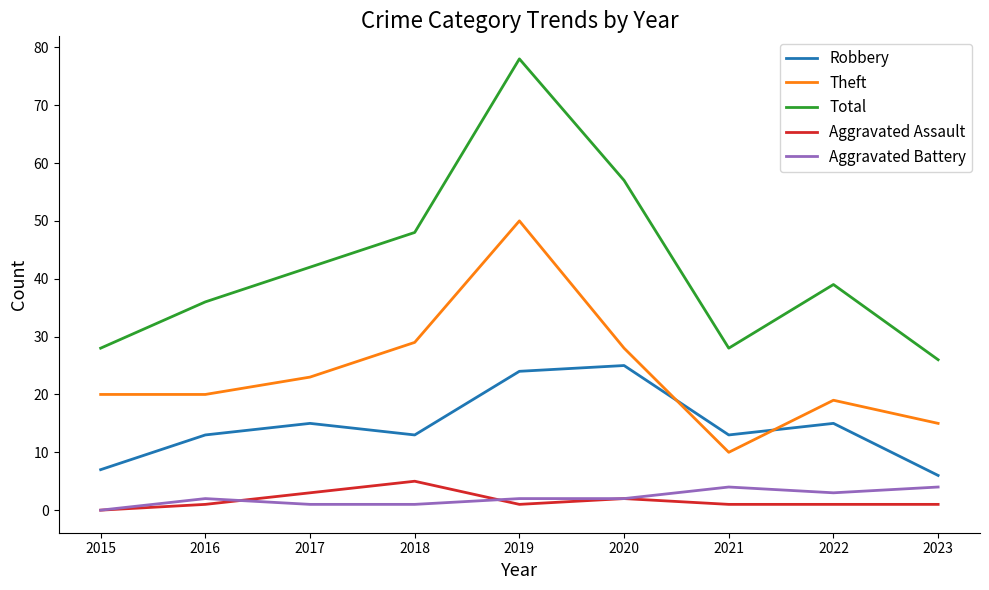

Which series has the largest total across all categories?

Total